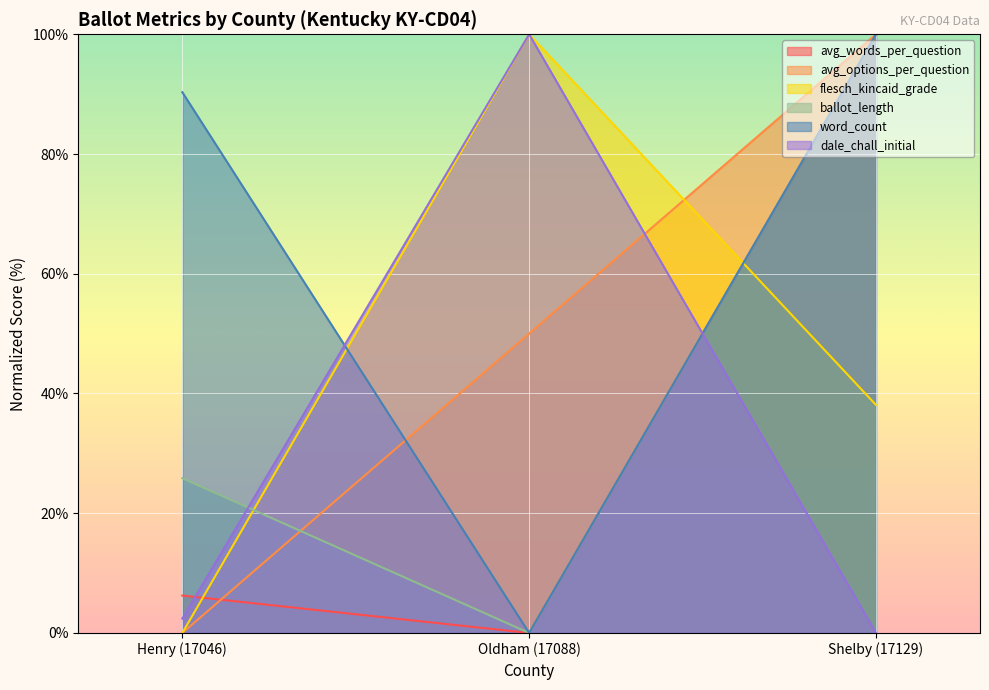

Does the chart display data point markers on the line(s)?

No